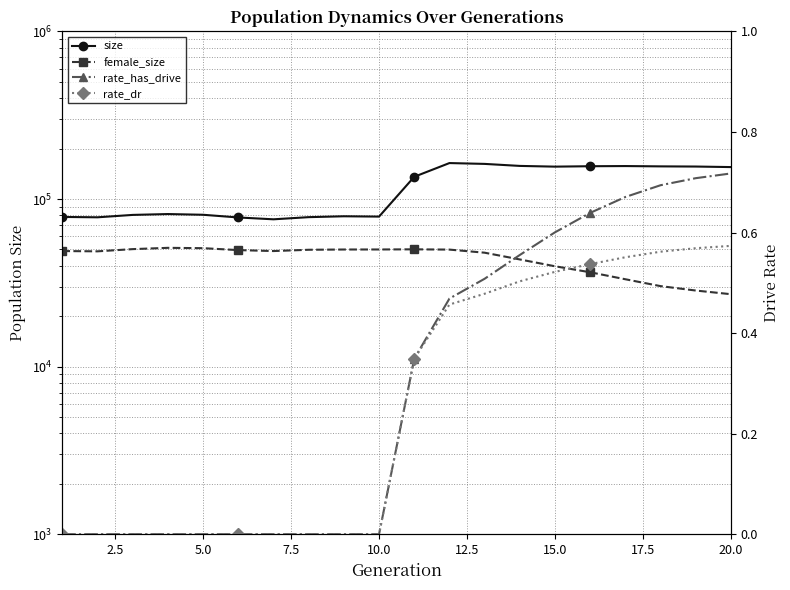

What is the difference between the second highest and second lowest values in the female_size series?

22465.0